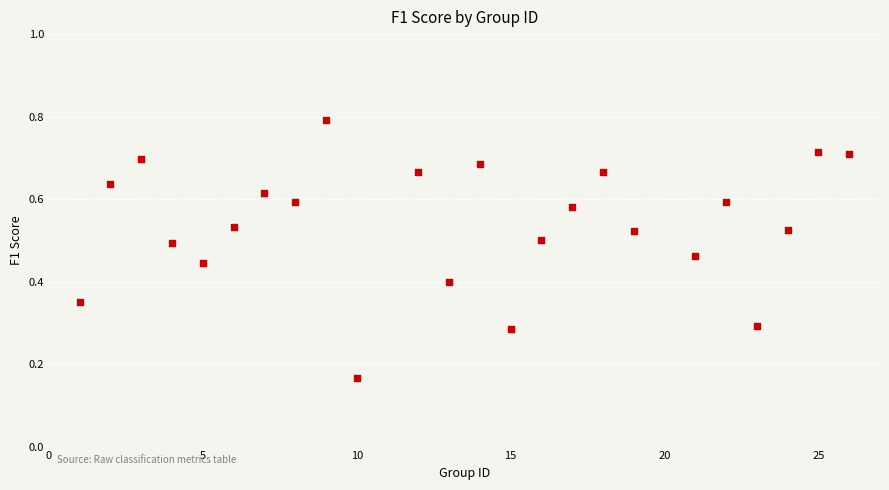

What is the range of X values (max minus min)?

25.0